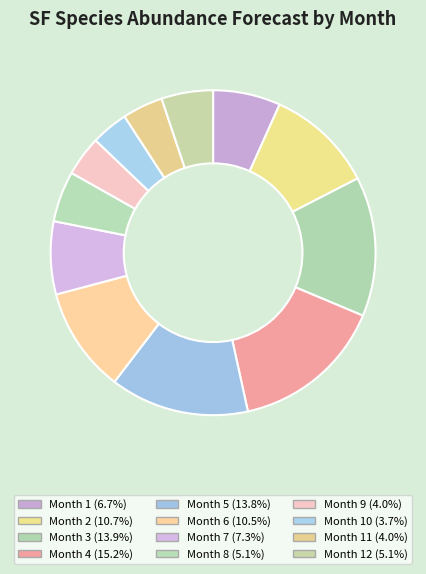

How many slices are in this pie chart?

12